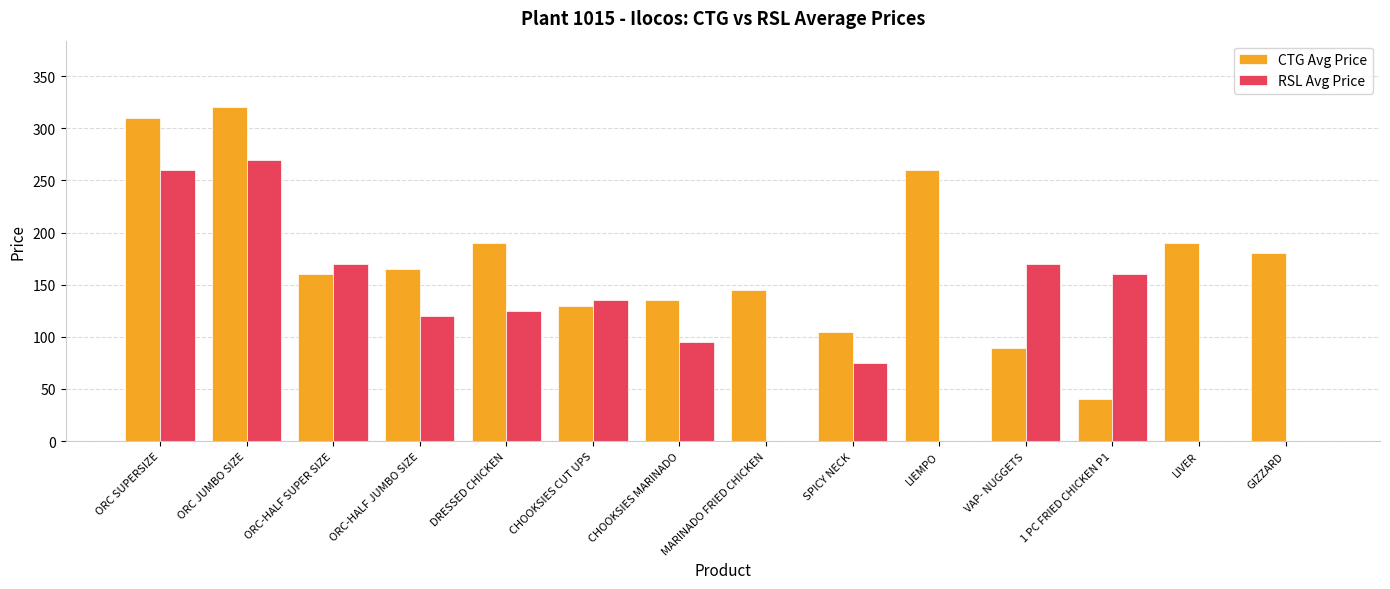

The CTG Avg Price series shows 275 at DRESSED CHICKEN. True or false?

False